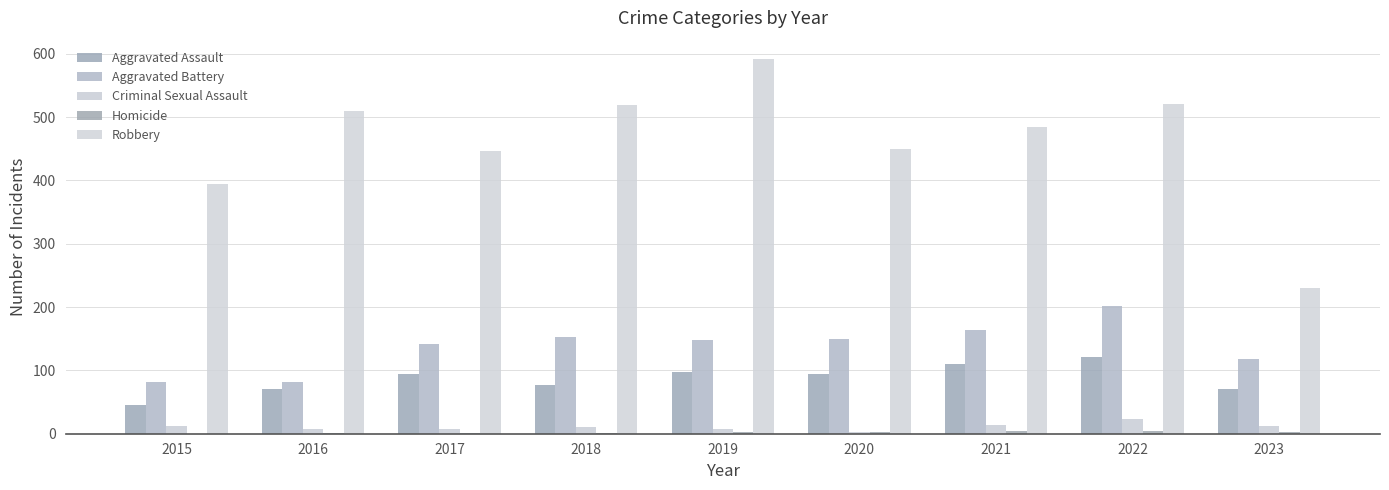

How many data points does each series have?

9